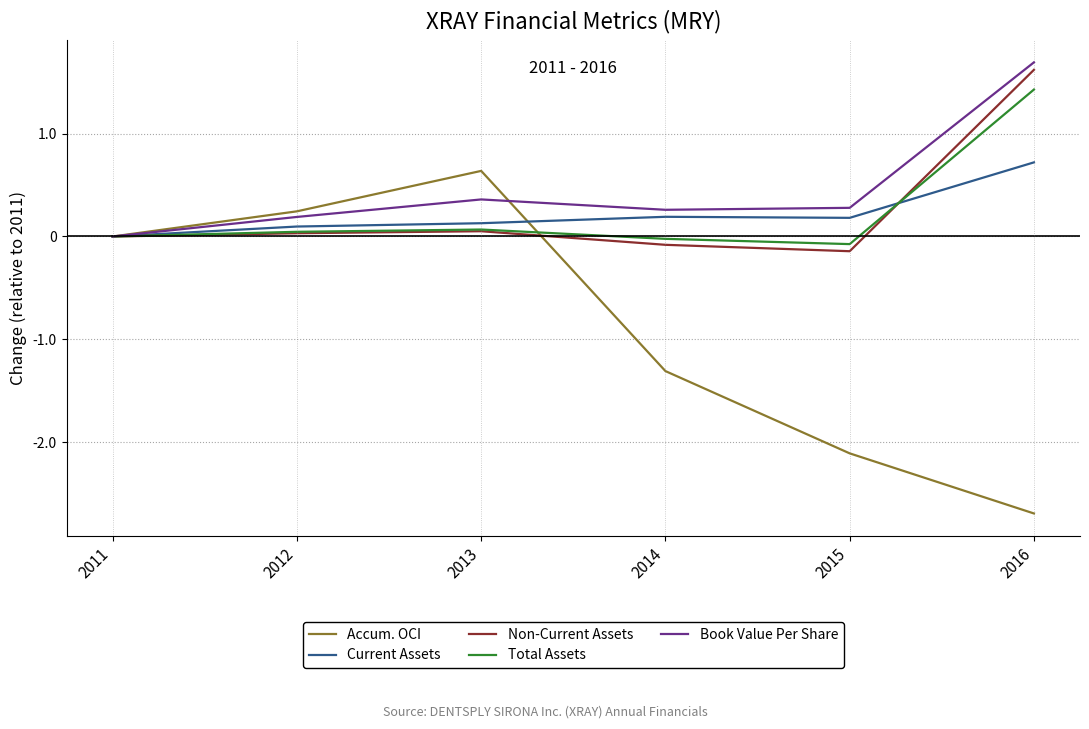

Is it true that Current Assets equals 0.7 at 2016?

True